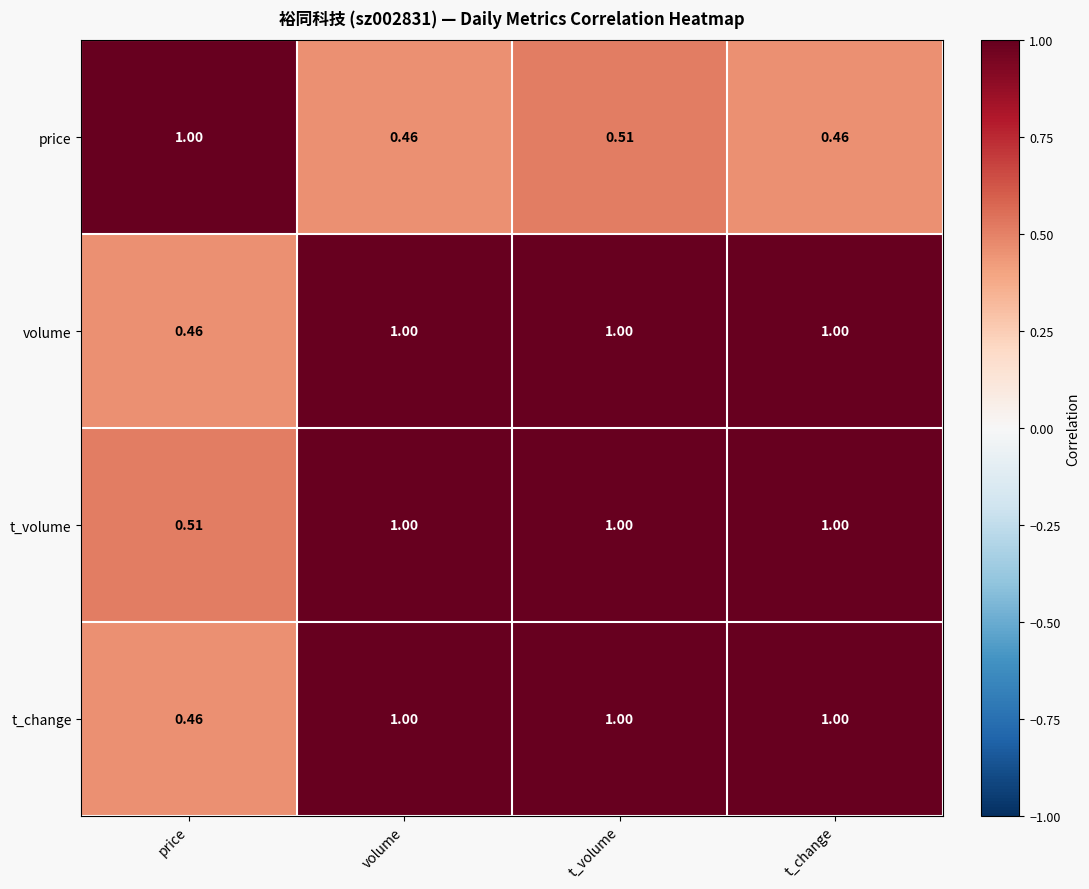

Which series changed the most between t_volume and t_change?

price